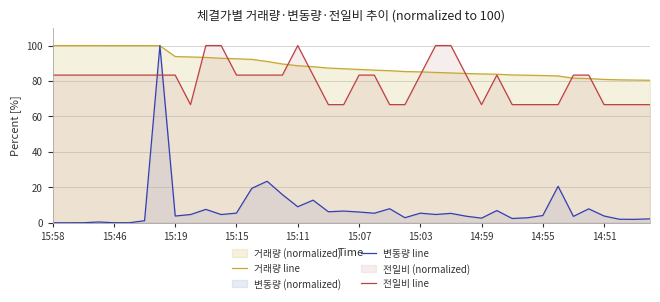

Between 10 and 35, which series saw the biggest shift?

전일비 line